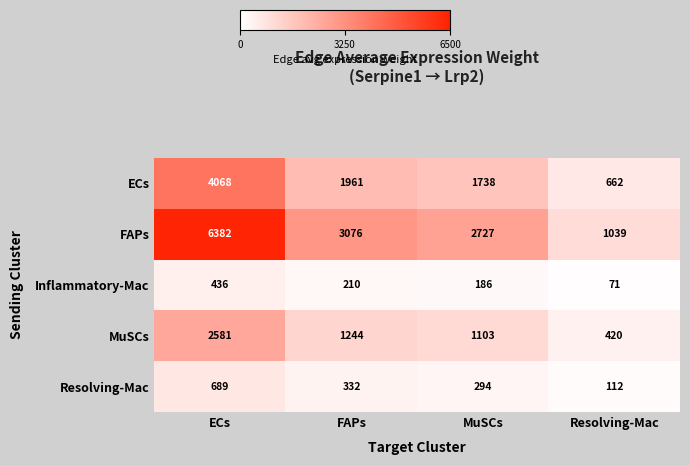

Is it true that Resolving-Mac equals 332 at FAPs?

True